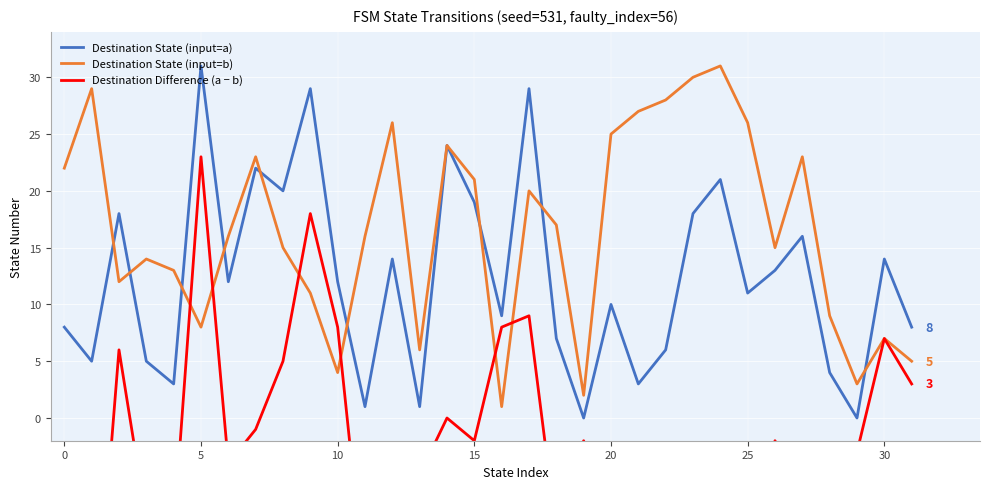

What is the label of the 15th point from the left?

14